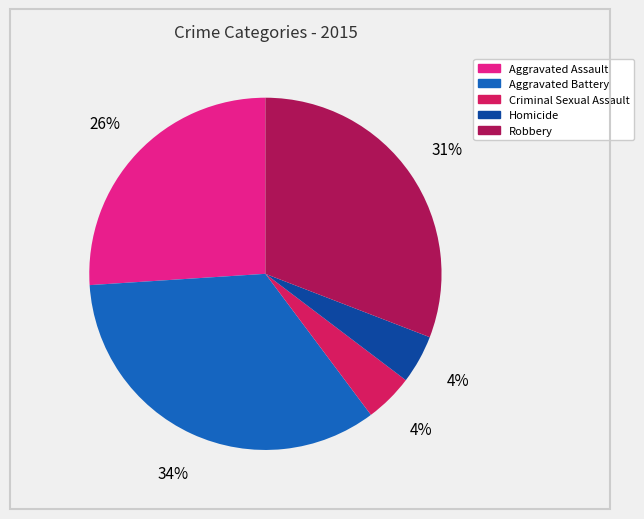

Is Robbery the majority of the pie?

No